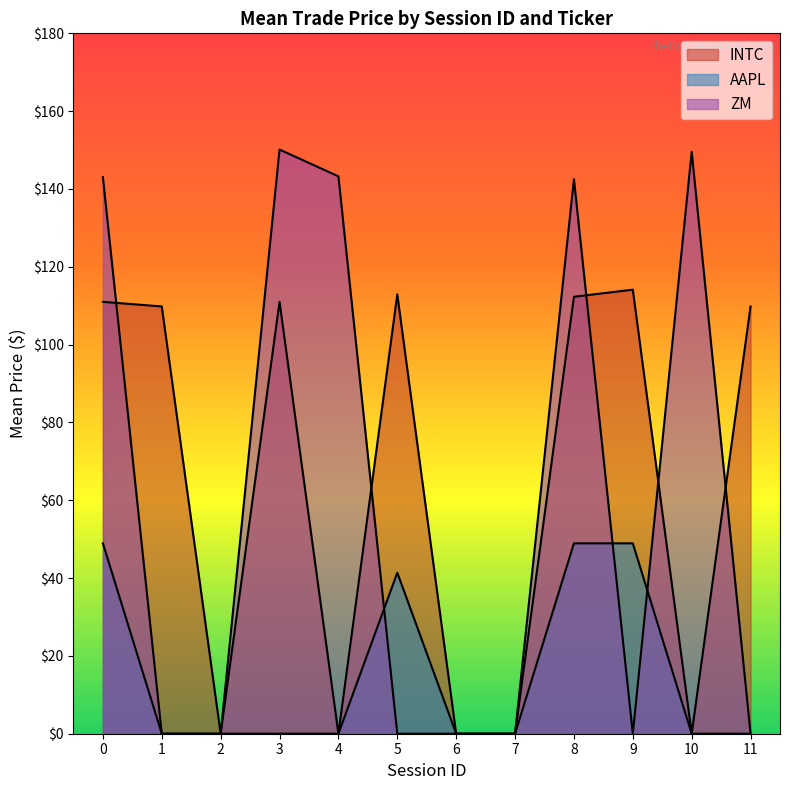

How many lines are shown in the chart?

3